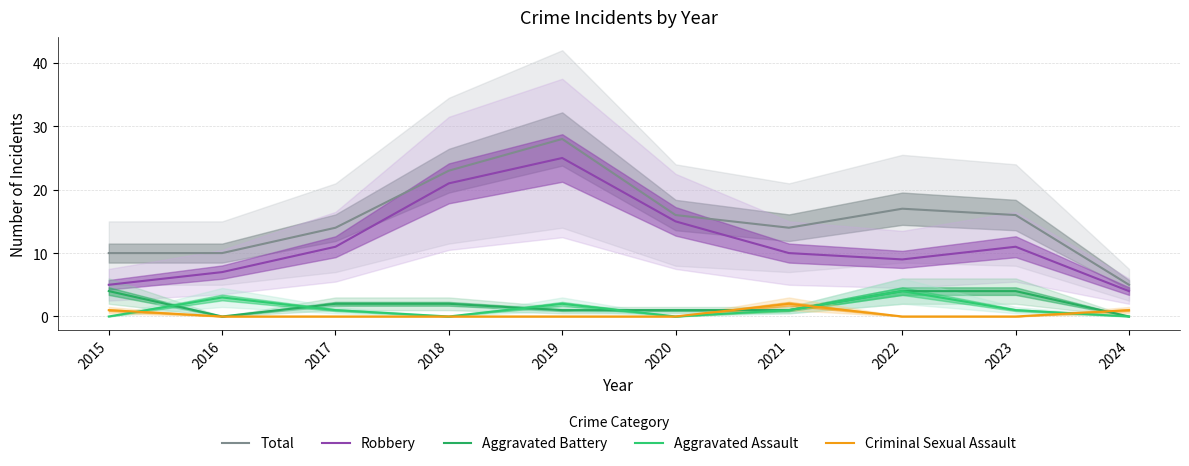

How many series are shown in this chart?

5